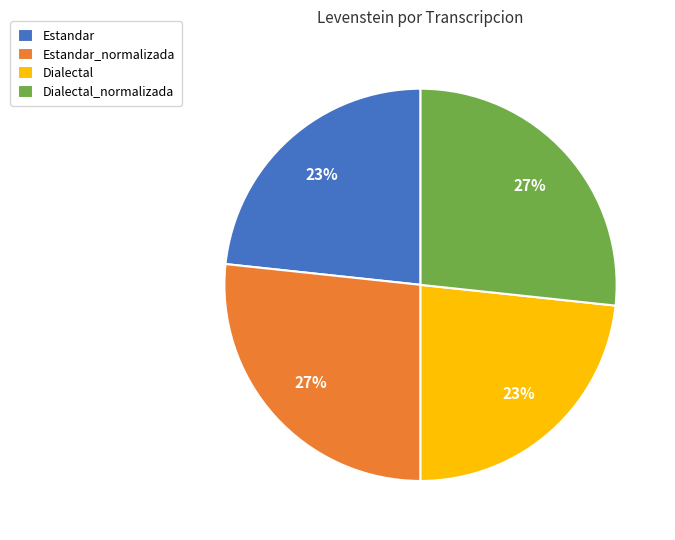

Is Dialectal_normalizada the majority of the pie?

No